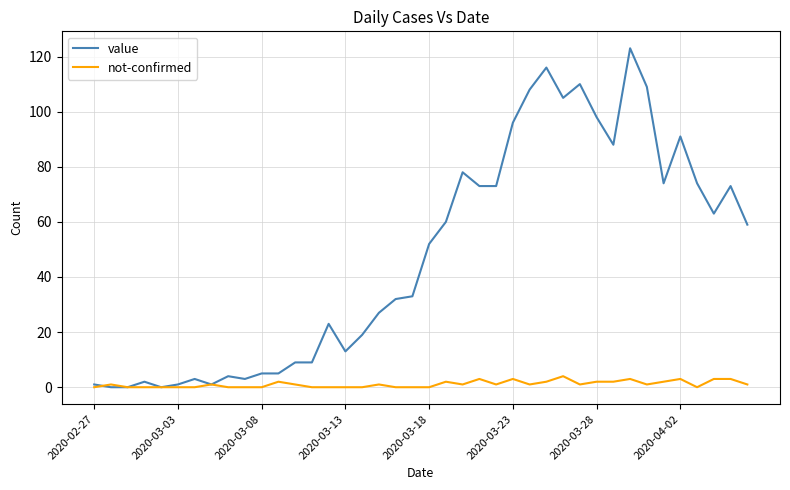

What is the greatest value displayed?

123